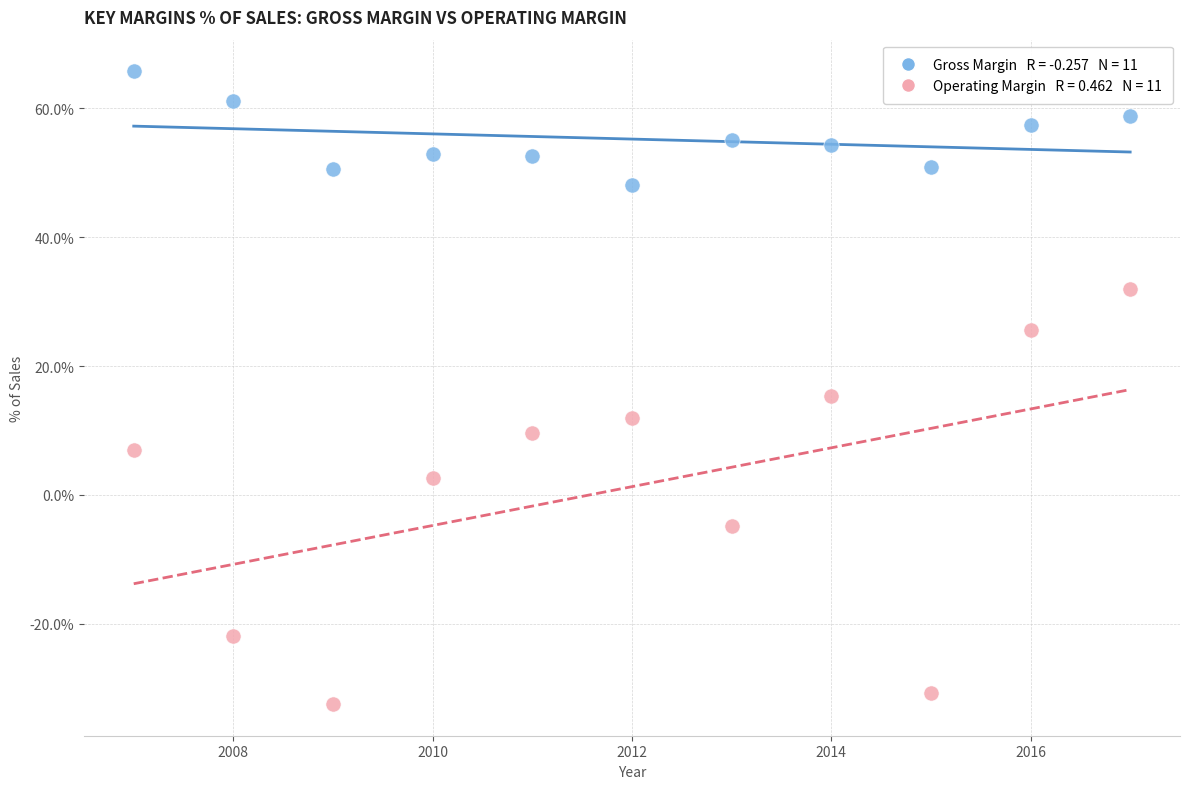

Across all data points, what is the range of Y values (max minus min)?

98.2